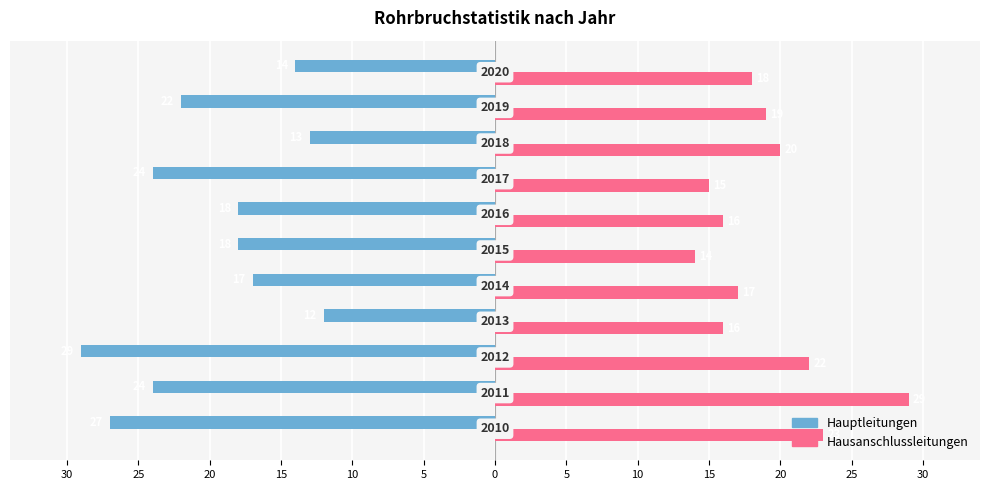

What are all the series names shown in the legend?

Hauptleitungen, Hausanschlussleitungen